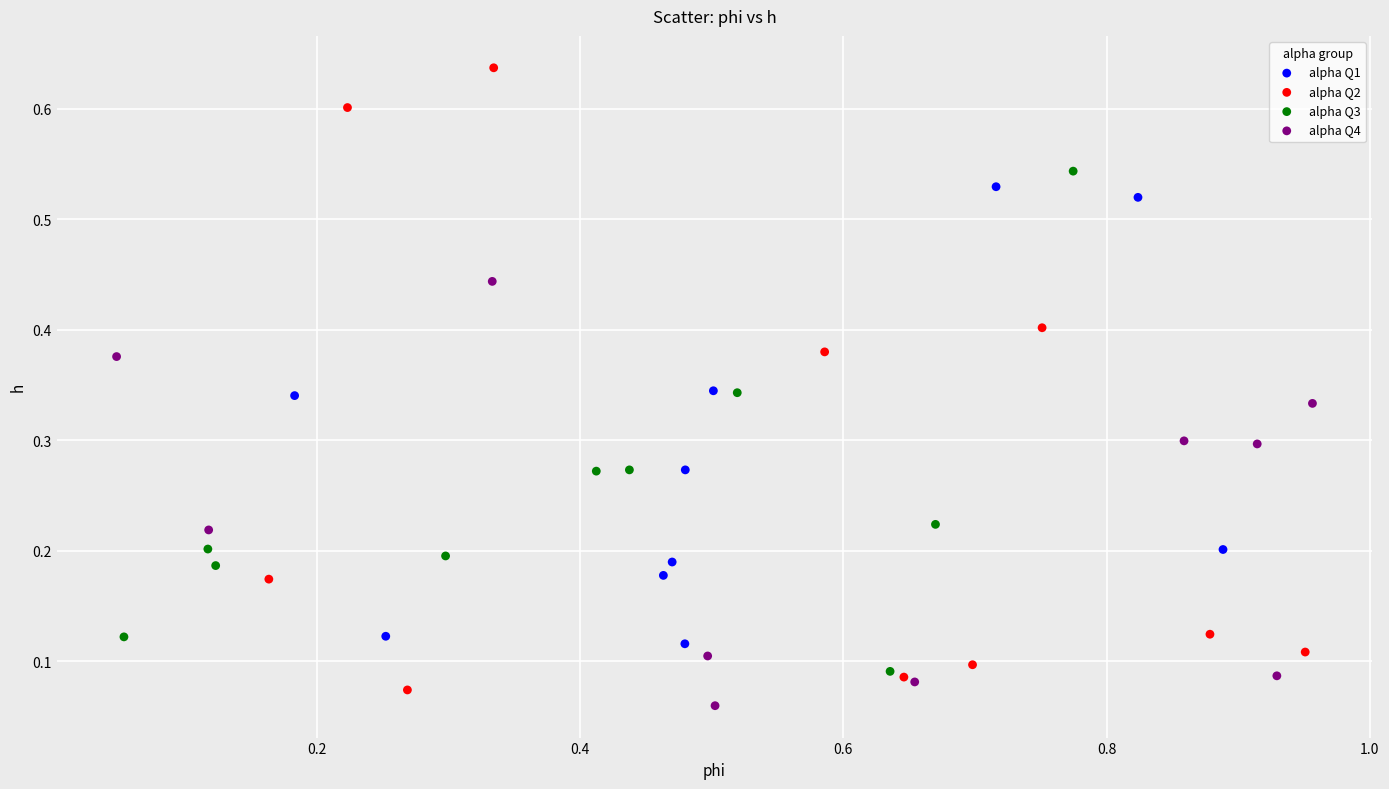

Which series contains the highest Y value?

alpha Q2